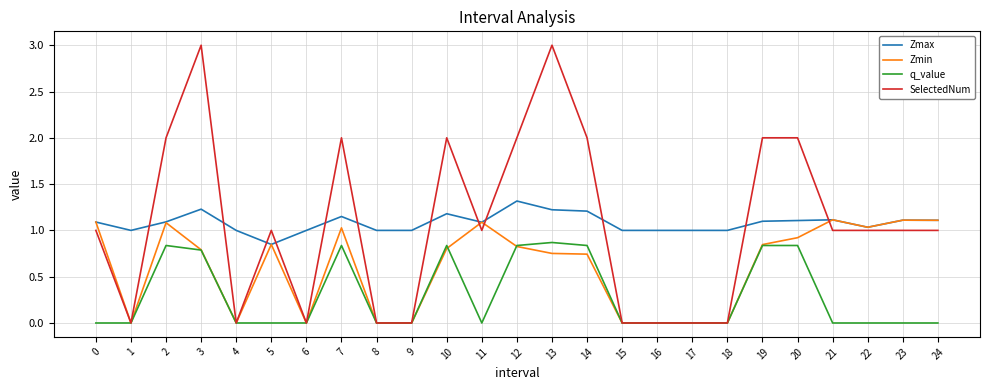

At which label does Zmax reach its peak?

12